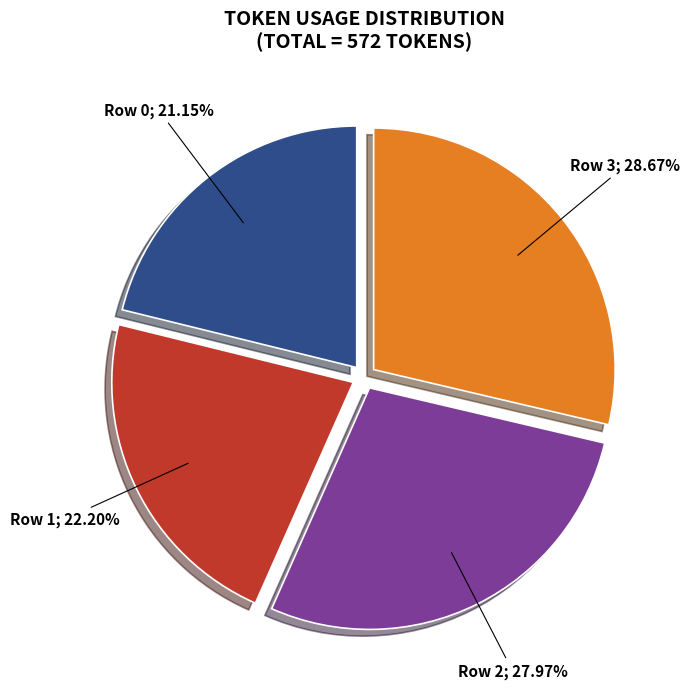

How many segments does this pie chart have?

4